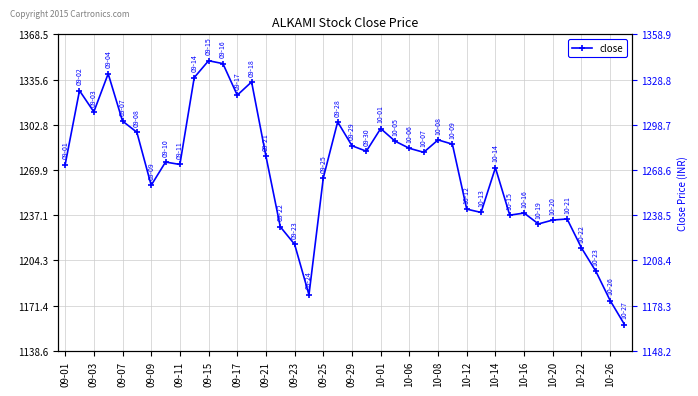

The value at 10-01 is 2055.3. True or false?

False